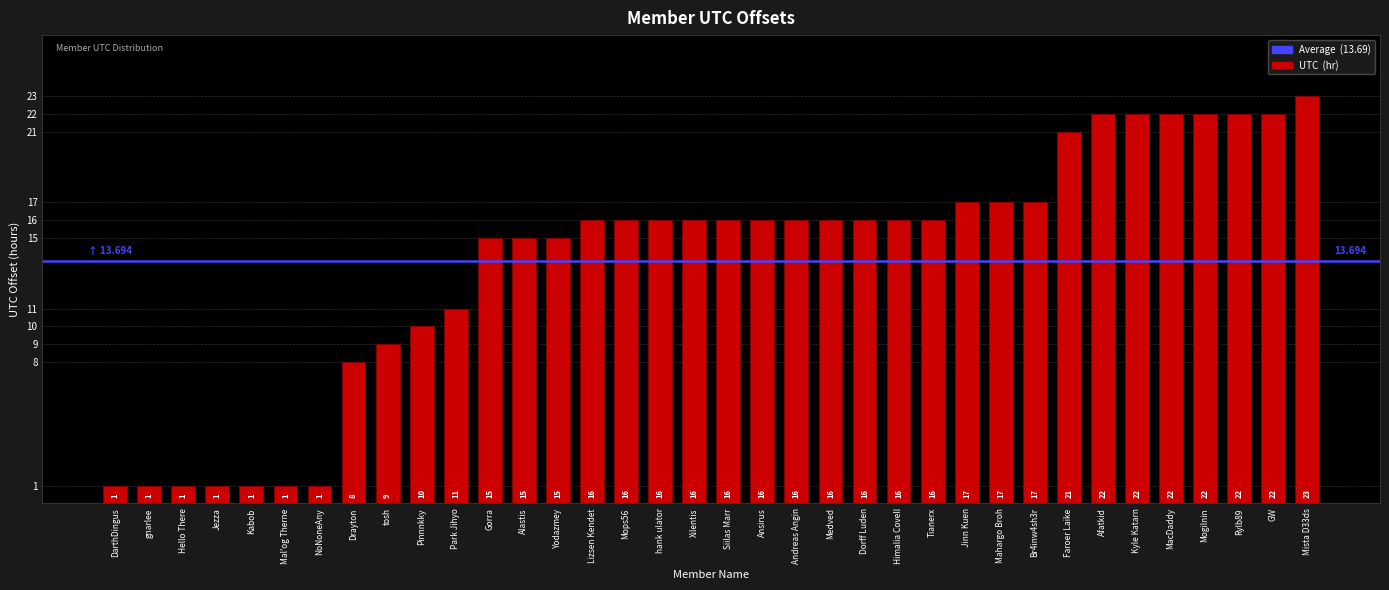

At which label is the value closest to 12?

Park Jihyo